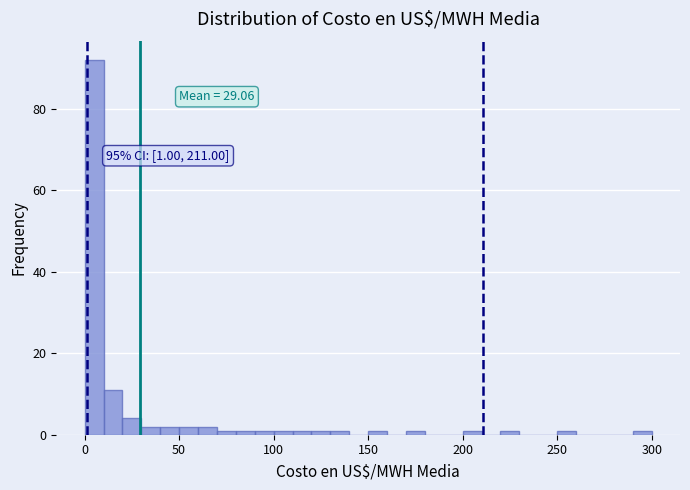

Around what value on the x-axis is the tallest bar? Give the approximate position of its centre, as read against the axis.

5